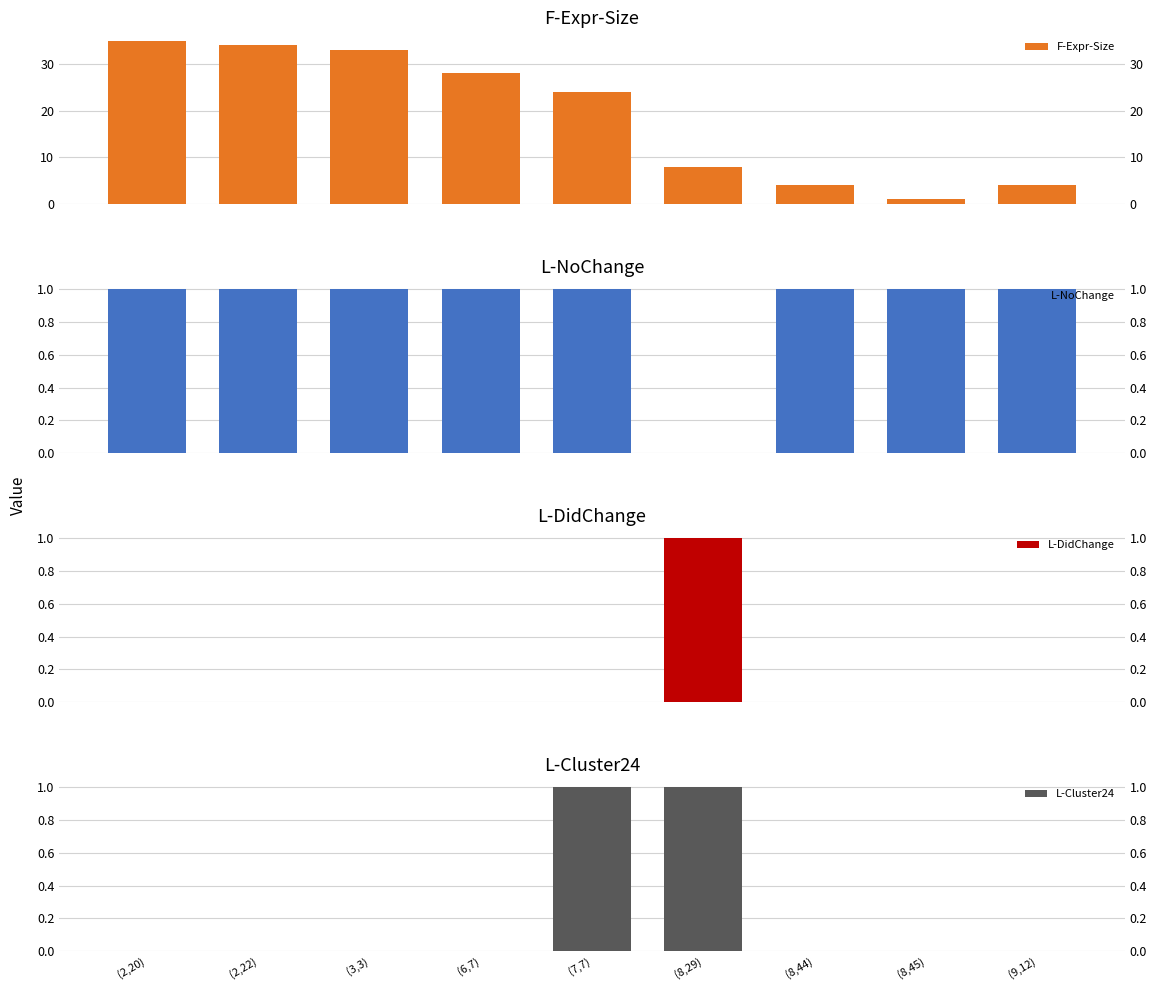

Reading left to right, list all the values displayed in this chart.

F-Expr-Size: (2,20)=35	(2,22)=34	(3,3)=33	(6,7)=28	(7,7)=24	(8,29)=8	(8,44)=4	(8,45)=1	(9,12)=4
L-NoChange: (2,20)=1	(2,22)=1	(3,3)=1	(6,7)=1	(7,7)=1	(8,29)=0	(8,44)=1	(8,45)=1	(9,12)=1
L-DidChange: (2,20)=0	(2,22)=0	(3,3)=0	(6,7)=0	(7,7)=0	(8,29)=1	(8,44)=0	(8,45)=0	(9,12)=0
L-Cluster24: (2,20)=0	(2,22)=0	(3,3)=0	(6,7)=0	(7,7)=1	(8,29)=1	(8,44)=0	(8,45)=0	(9,12)=0